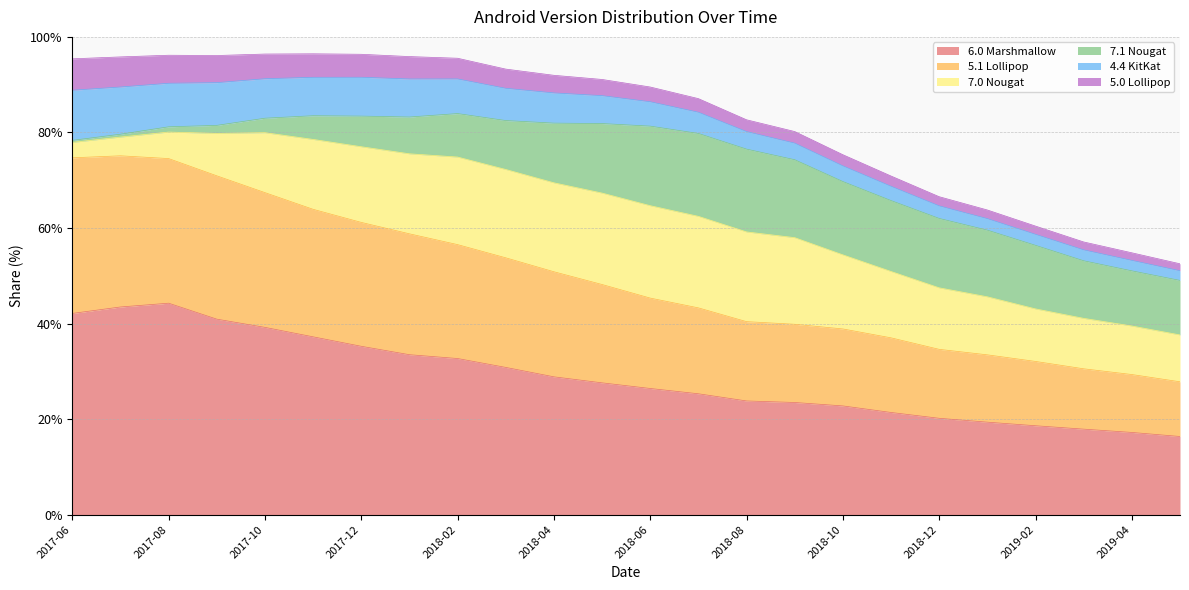

Reading left to right, extract all data points from this chart.

6.0 Marshmallow: 2017-06=42.1	2017-07=43.5	2017-08=44.3	2017-09=40.9	2017-10=39.2	2017-11=37.2	2017-12=35.2	2018-01=33.5	2018-02=32.7	2018-03=30.8	2018-04=28.9	2018-05=27.6	2018-06=26.4	2018-07=25.3	2018-08=23.8	2018-09=23.5	2018-10=22.8	2018-11=21.4	2018-12=20.2	2019-01=19.4	2019-02=18.6	2019-03=17.9	2019-04=17.2	2019-05=16.4
5.1 Lollipop: 2017-06=32.6	2017-07=31.6	2017-08=30.3	2017-09=30.0	2017-10=28.2	2017-11=26.7	2017-12=25.9	2018-01=25.3	2018-02=23.8	2018-03=22.9	2018-04=22.0	2018-05=20.6	2018-06=18.9	2018-07=18.0	2018-08=16.6	2018-09=16.4	2018-10=16.1	2018-11=15.6	2018-12=14.4	2019-01=14.1	2019-02=13.5	2019-03=12.6	2019-04=12.1	2019-05=11.4
7.0 Nougat: 2017-06=3.2	2017-07=3.9	2017-08=5.5	2017-09=8.9	2017-10=12.6	2017-11=14.6	2017-12=15.8	2018-01=16.8	2018-02=18.3	2018-03=18.5	2018-04=18.6	2018-05=19.1	2018-06=19.3	2018-07=19.2	2018-08=18.8	2018-09=18.1	2018-10=15.5	2018-11=13.9	2018-12=12.9	2019-01=12.2	2019-02=11.0	2019-03=10.6	2019-04=10.2	2019-05=9.8
7.1 Nougat: 2017-06=0.4	2017-07=0.6	2017-08=1.1	2017-09=1.7	2017-10=3.0	2017-11=5.0	2017-12=6.4	2018-01=7.7	2018-02=9.1	2018-03=10.2	2018-04=12.5	2018-05=14.6	2018-06=16.6	2018-07=17.4	2018-08=17.3	2018-09=16.3	2018-10=15.3	2018-11=14.8	2018-12=14.5	2019-01=13.9	2019-02=13.3	2019-03=12.1	2019-04=11.5	2019-05=11.4
4.4 KitKat: 2017-06=10.5	2017-07=9.9	2017-08=9.1	2017-09=8.9	2017-10=8.3	2017-11=8.0	2017-12=8.1	2018-01=8.0	2018-02=7.2	2018-03=6.8	2018-04=6.3	2018-05=5.8	2018-06=5.1	2018-07=4.4	2018-08=3.7	2018-09=3.5	2018-10=3.3	2018-11=3.0	2018-12=2.6	2019-01=2.4	2019-02=2.3	2019-03=2.3	2019-04=2.2	2019-05=2.0
5.0 Lollipop: 2017-06=6.6	2017-07=6.3	2017-08=5.9	2017-09=5.7	2017-10=5.2	2017-11=4.9	2017-12=4.8	2018-01=4.7	2018-02=4.3	2018-03=4.0	2018-04=3.7	2018-05=3.4	2018-06=3.1	2018-07=2.9	2018-08=2.5	2018-09=2.4	2018-10=2.3	2018-11=2.1	2018-12=1.9	2019-01=1.8	2019-02=1.7	2019-03=1.7	2019-04=1.6	2019-05=1.5